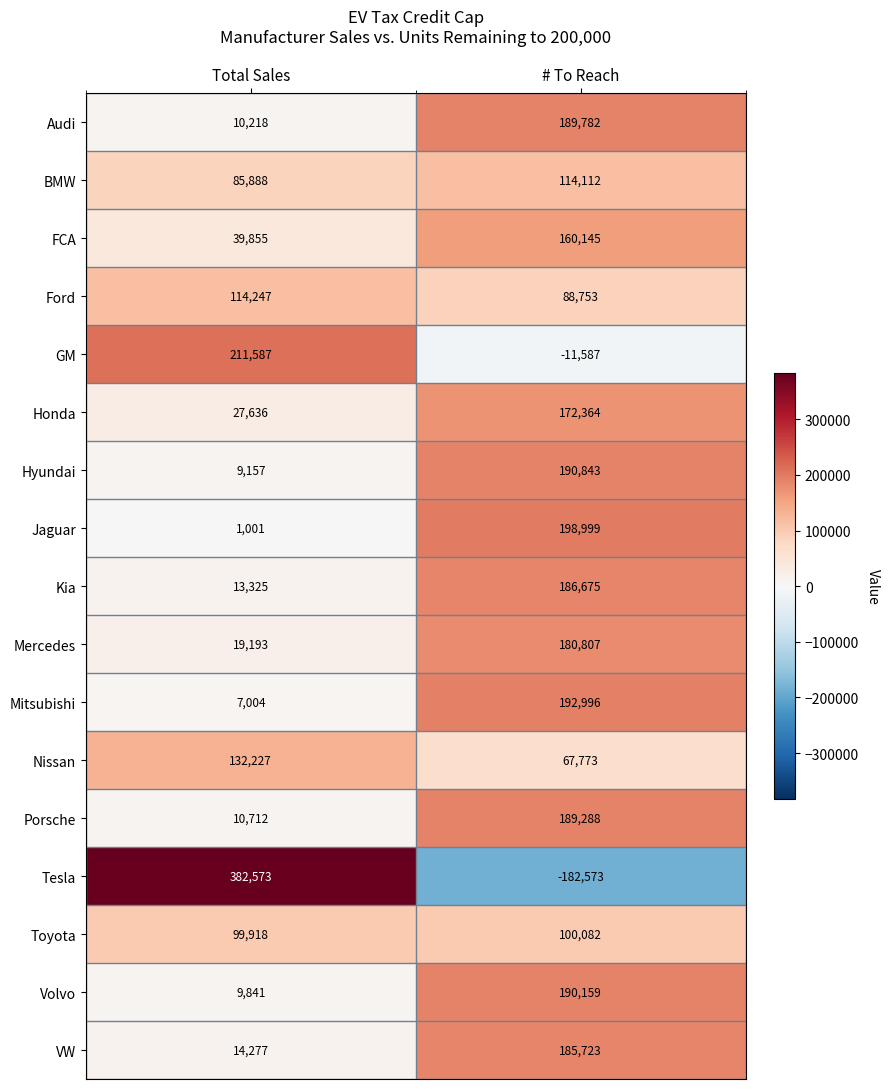

Rank the series by their maximum value, from highest to lowest.

Tesla, GM, Jaguar, Mitsubishi, Hyundai, Volvo, Audi, Porsche, Kia, VW, Mercedes, Honda, FCA, Nissan, Ford, BMW, Toyota